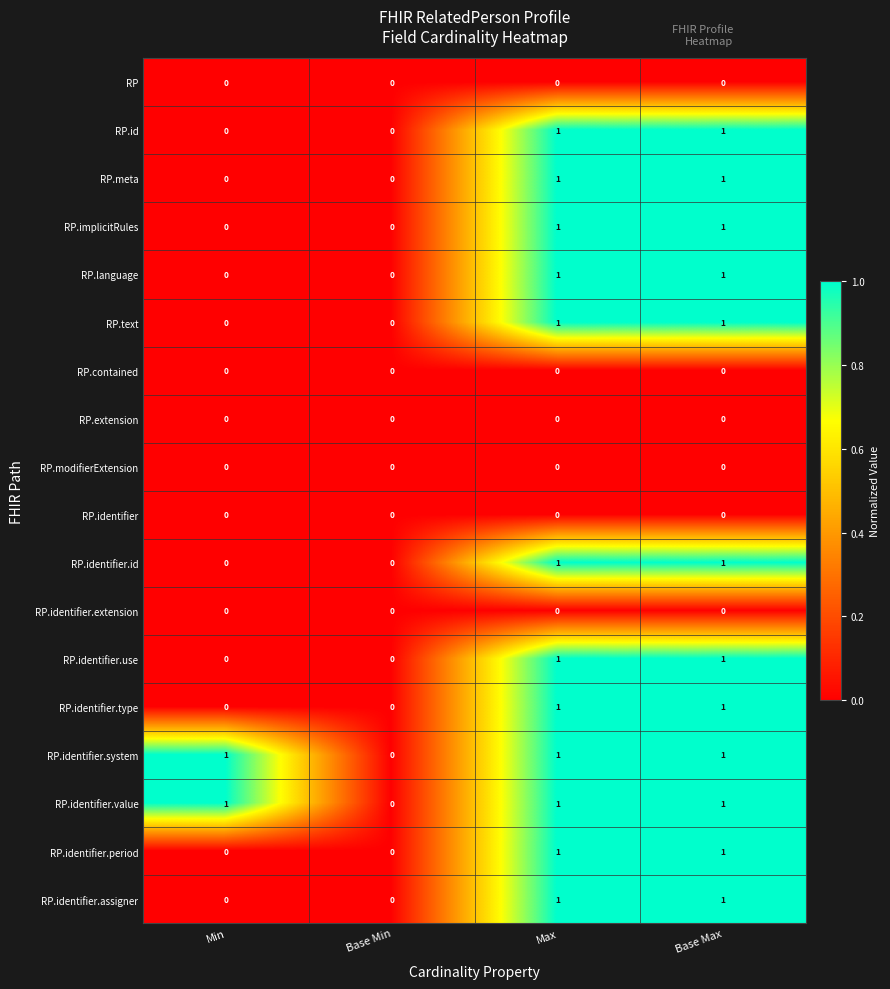

Is the value of RP.identifier.id at Base Max greater than the value of RP.modifierExtension at Base Max?

Yes